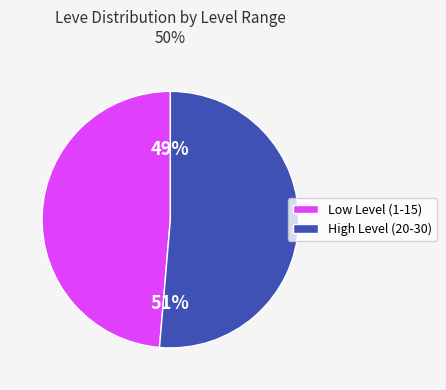

To the nearest percent, what is the average slice percentage?

50%